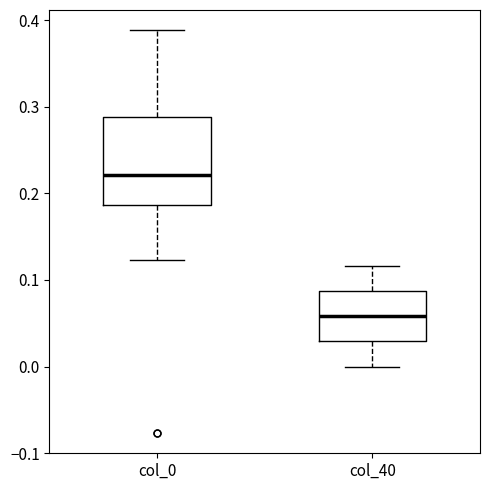

Which box's median line is the highest?

col_0